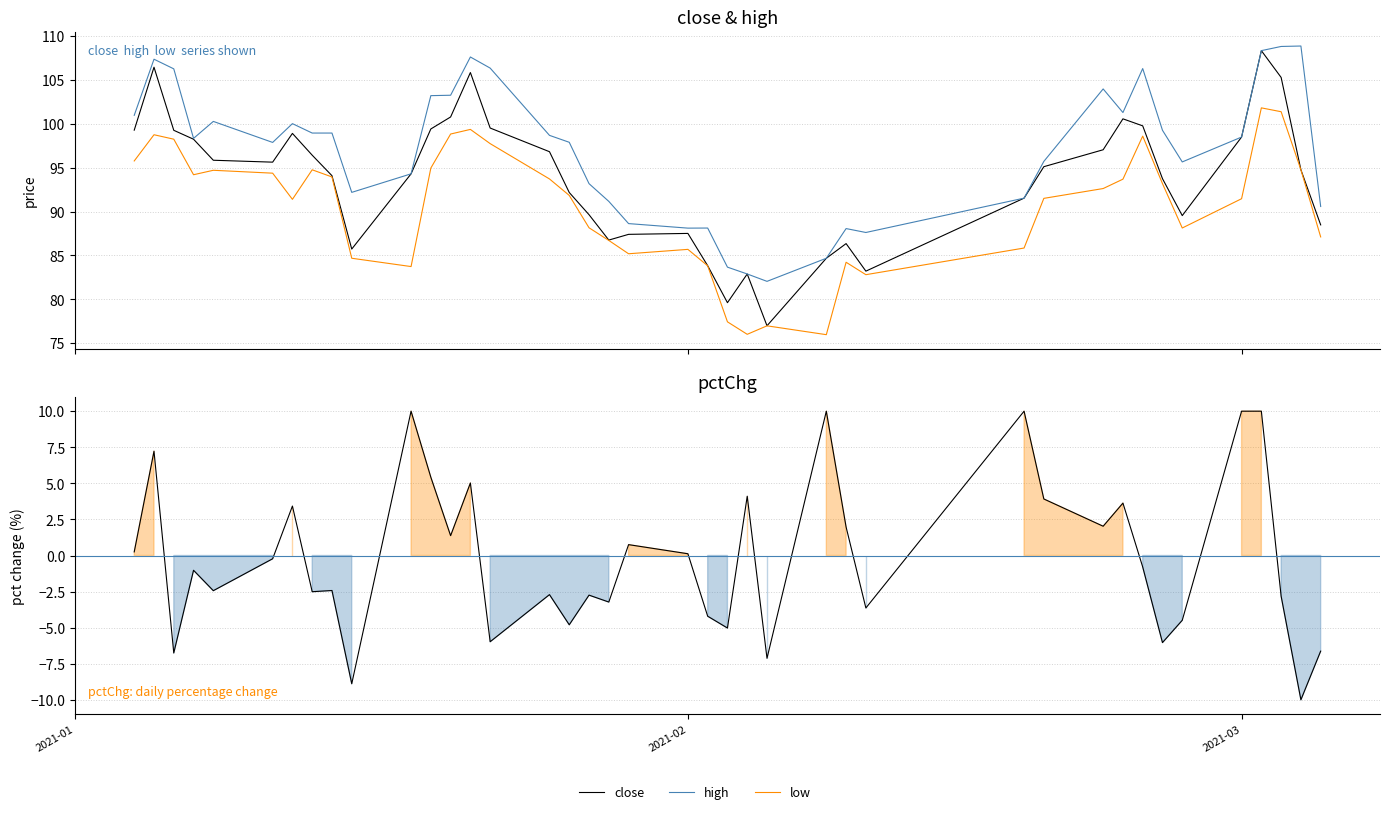

In close, how many points are lower than both neighbors (excluding endpoints)?

7